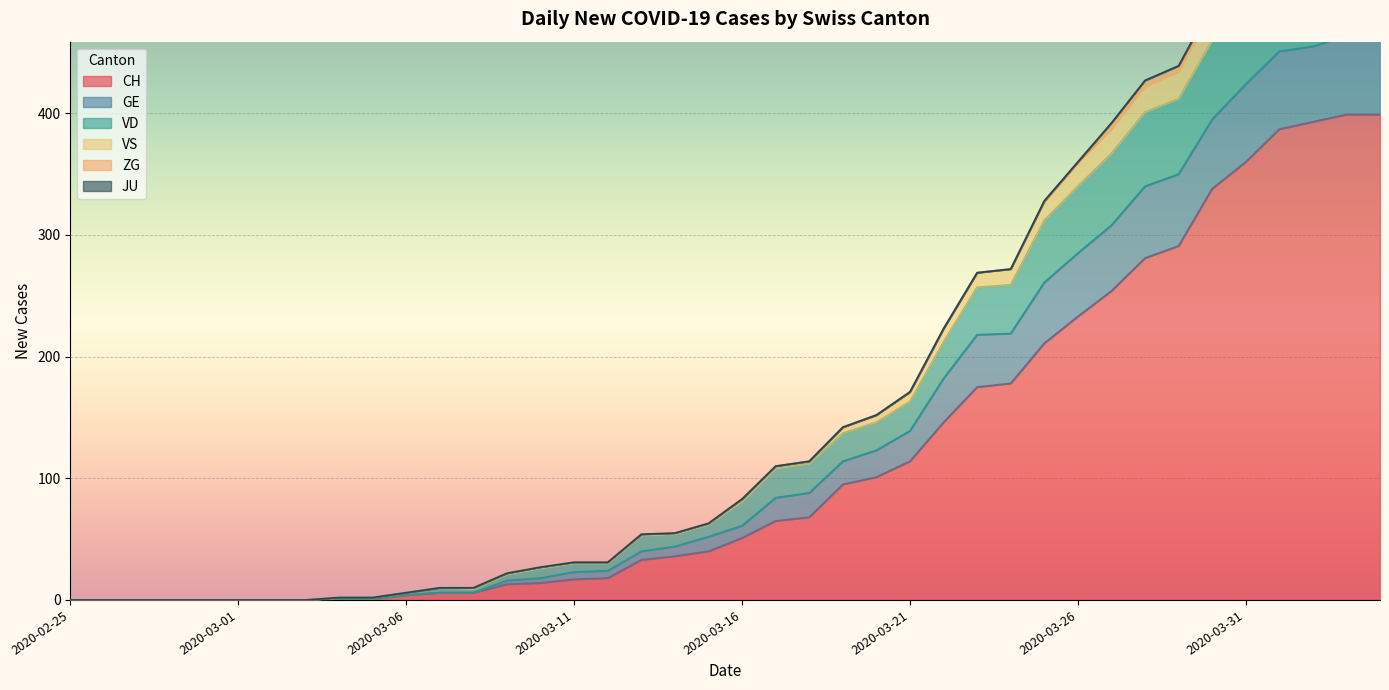

Is it true that GE equals 0 at 2020-02-27?

True